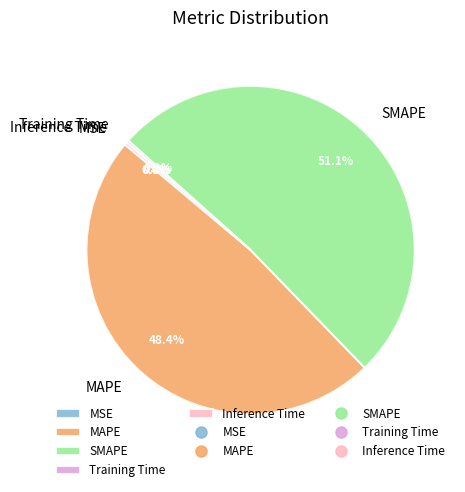

What is the largest slice in the pie chart?

SMAPE